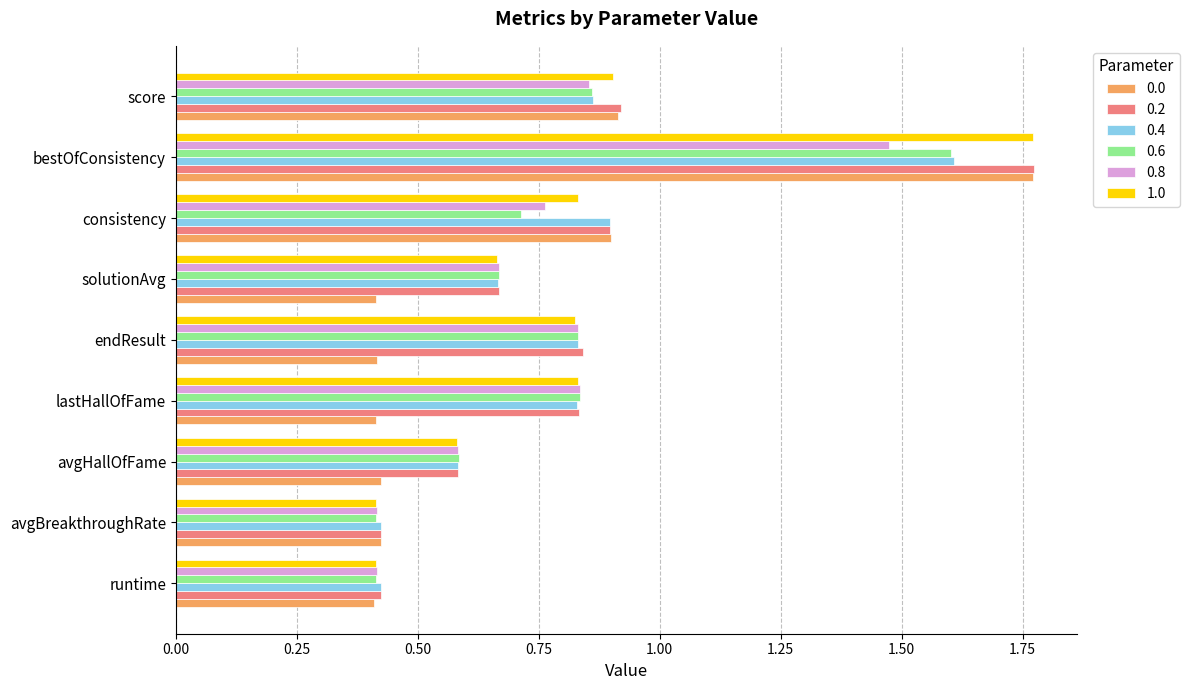

At which category is the sum across all series the highest?

bestOfConsistency